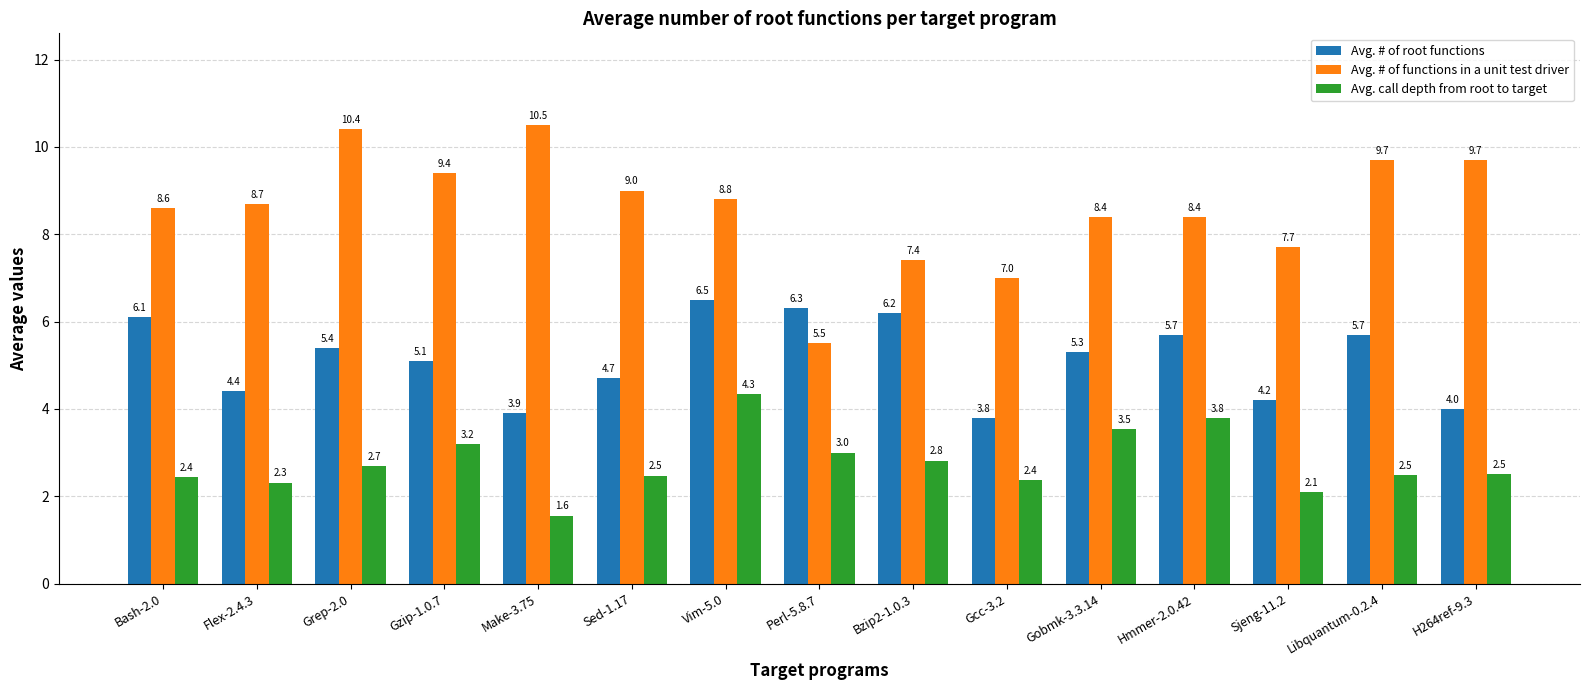

The Avg. # of root functions series shows 8.4 at Hmmer-2.0.42. True or false?

False